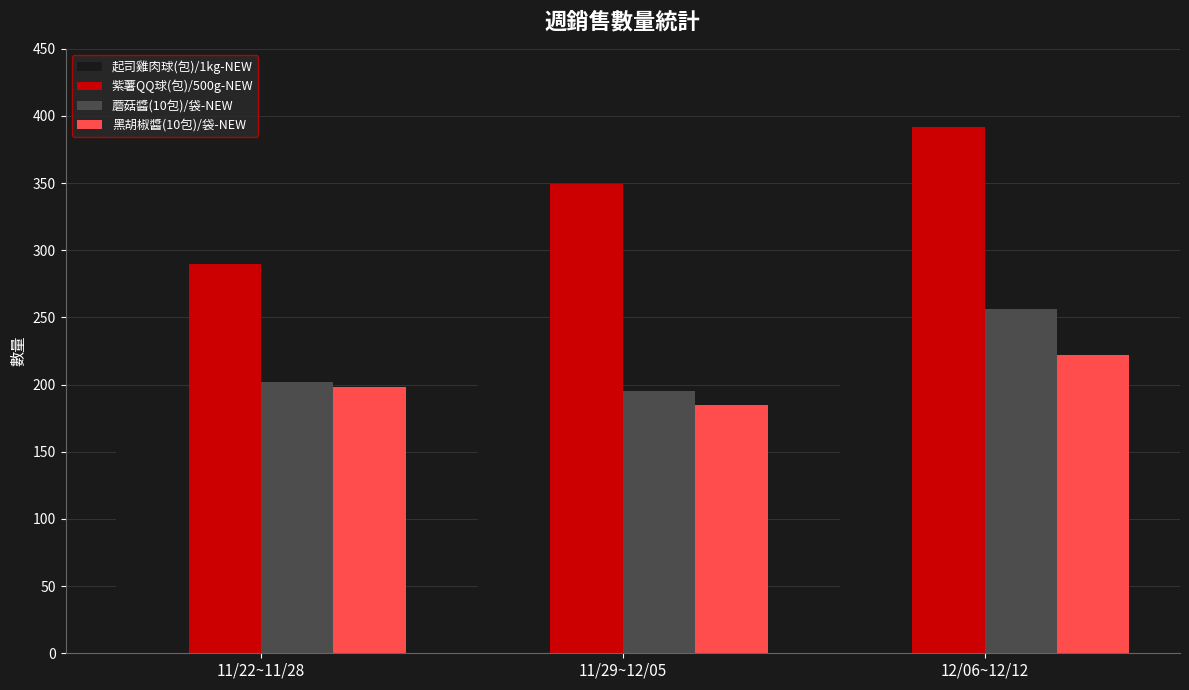

What is the label of the 2nd bar from the right?

11/29~12/05